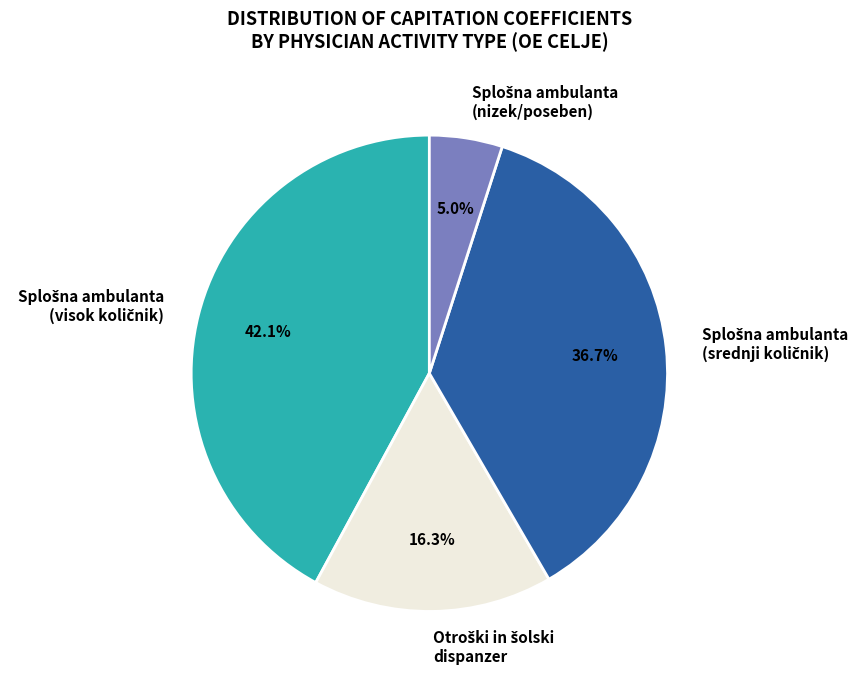

Is there a majority slice in this chart?

No